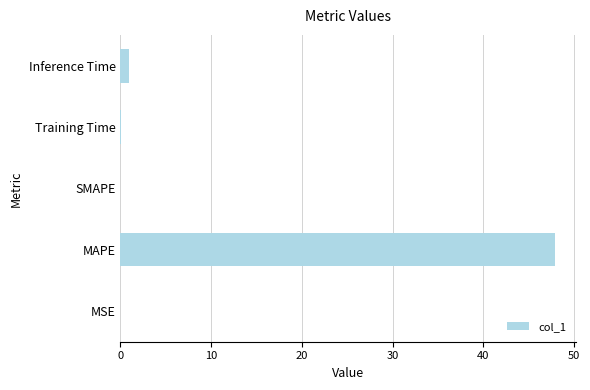

The chart shows a value of 17.1 at MAPE. True or false?

False